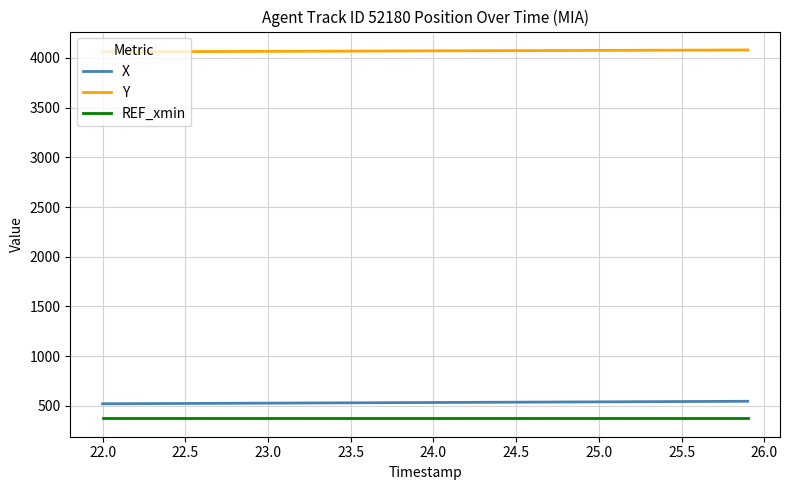

At how many categories does at least one series exceed 1276?

40